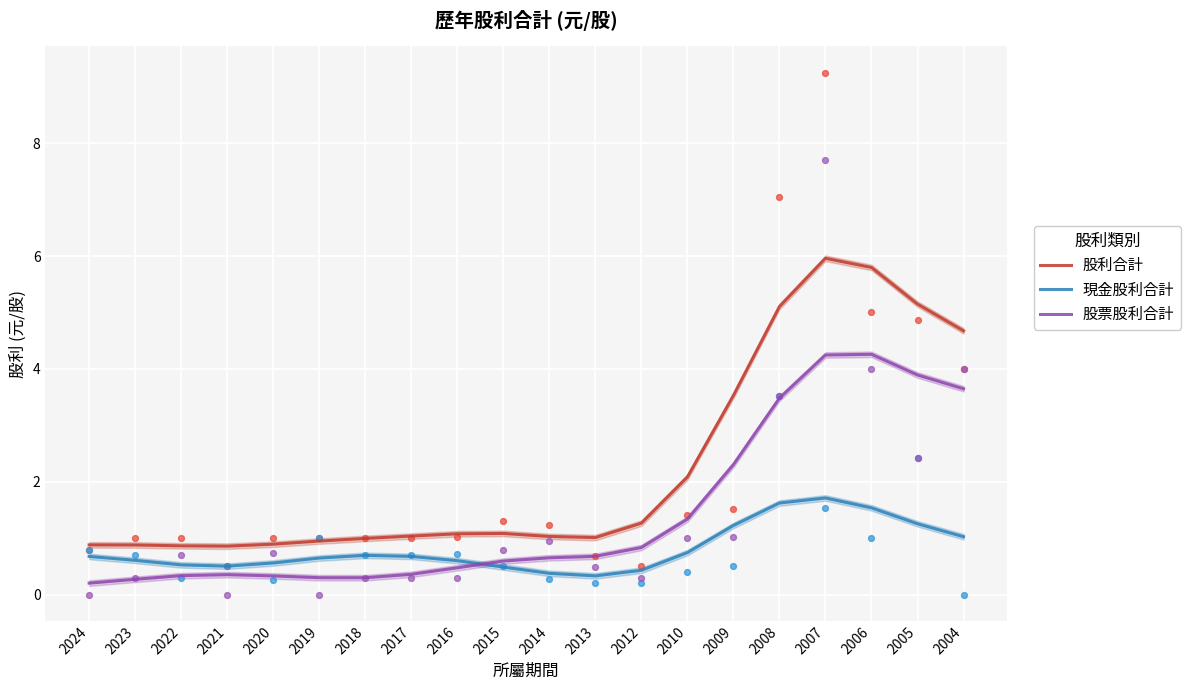

At which category is the sum across all series the highest?

2007